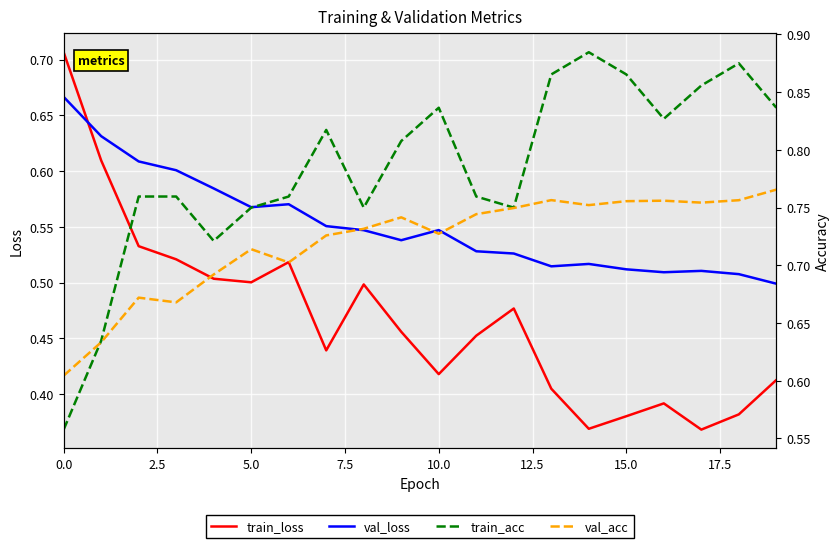

What is the smallest value displayed?

0.4